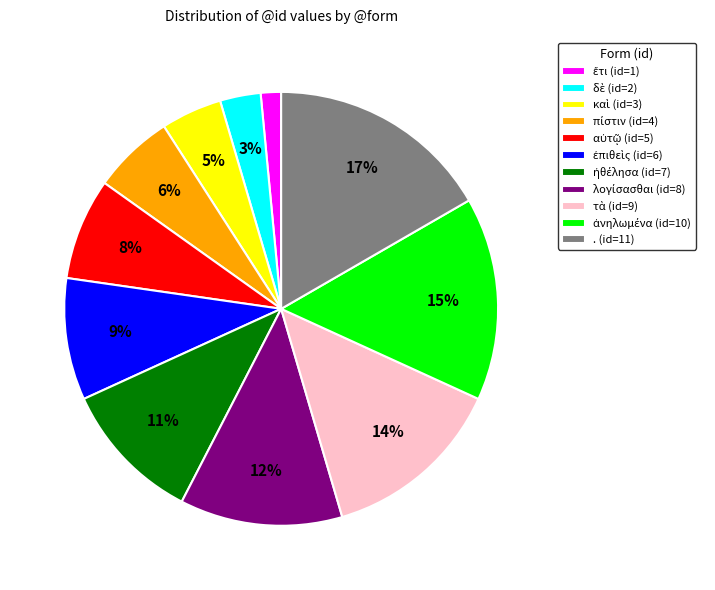

How many slices are in this pie chart?

11